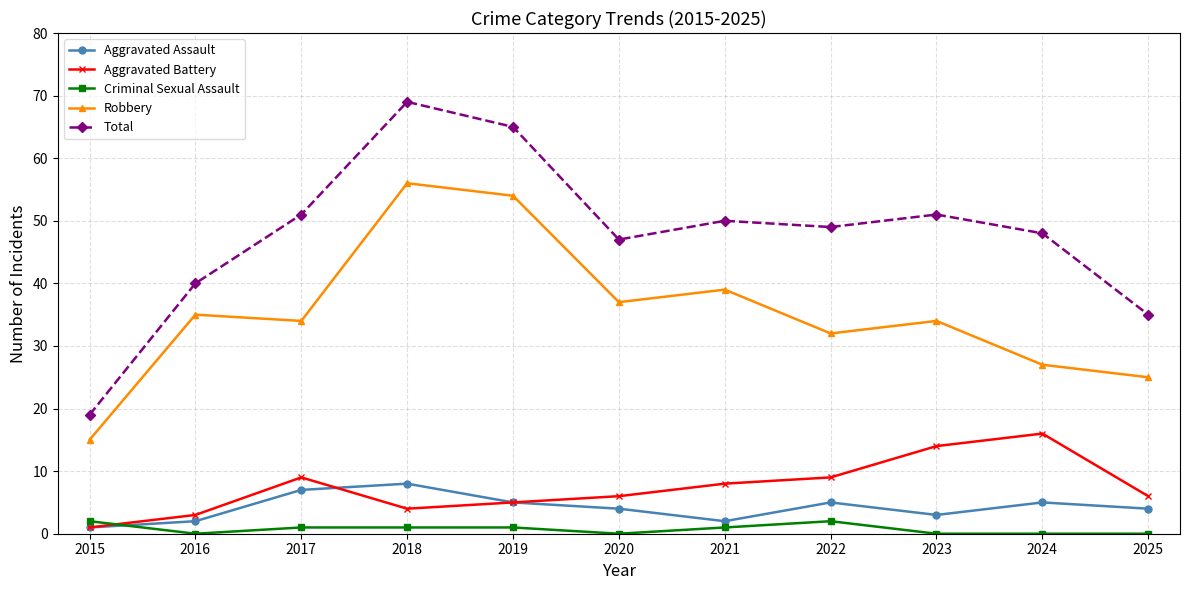

True or false: Aggravated Battery has a value of 20 at 2023.

False